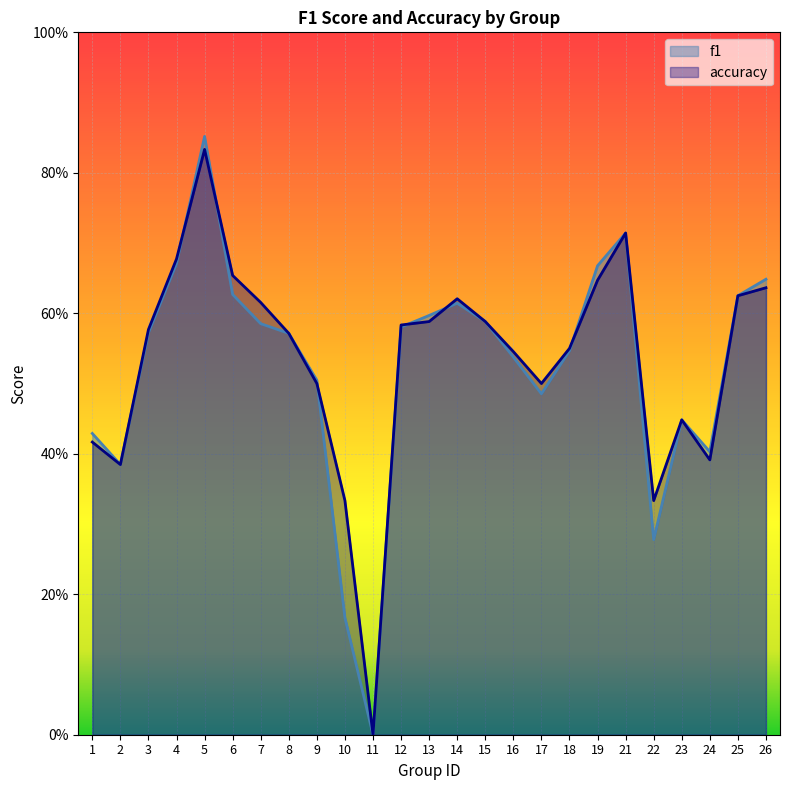

What is the average value of the f1 series?

0.5